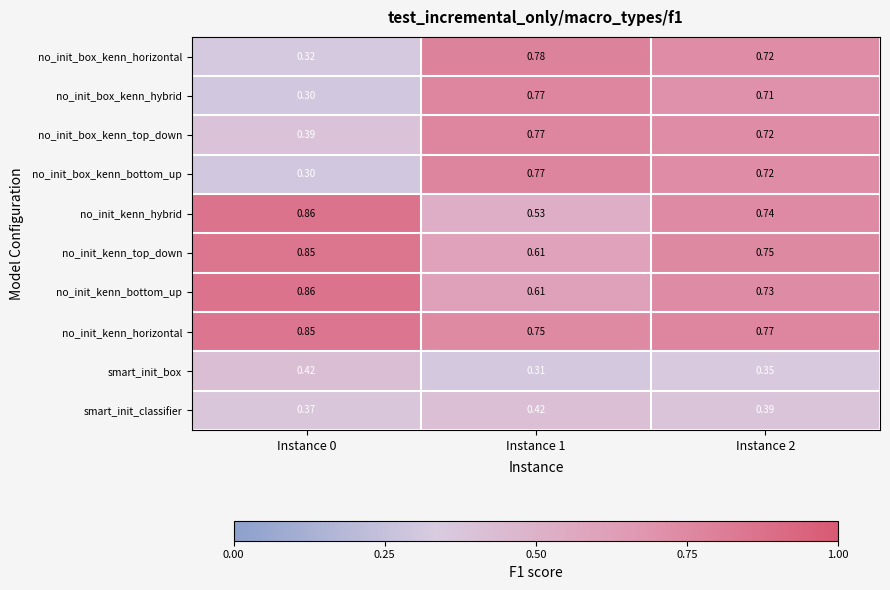

Which series has the largest total across all categories?

no_init_kenn_horizontal